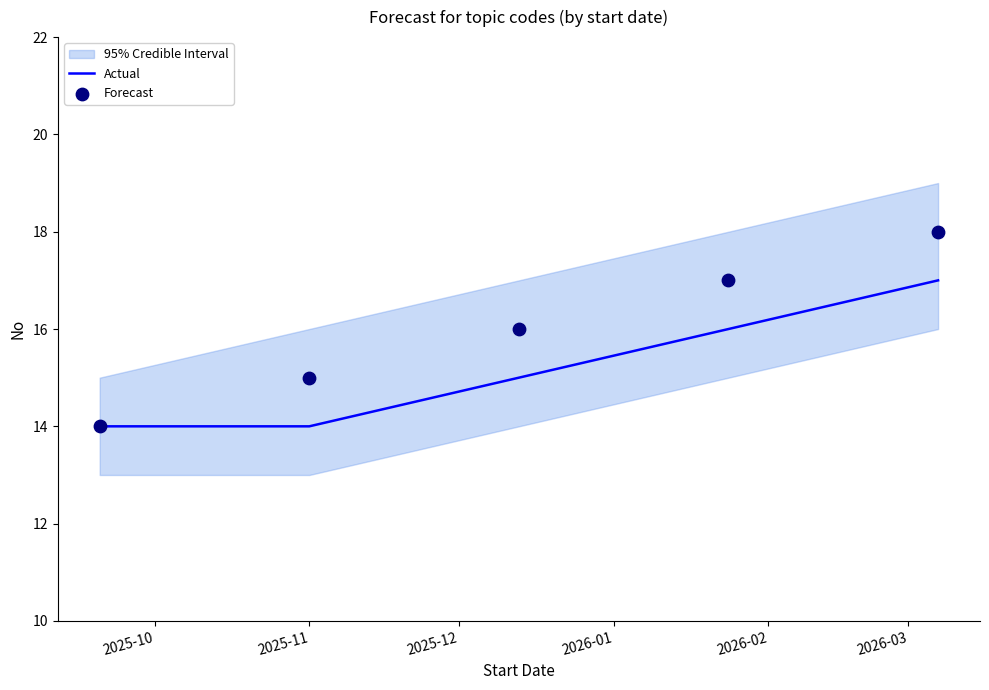

Which series has the largest Y range (max minus min)?

Forecast